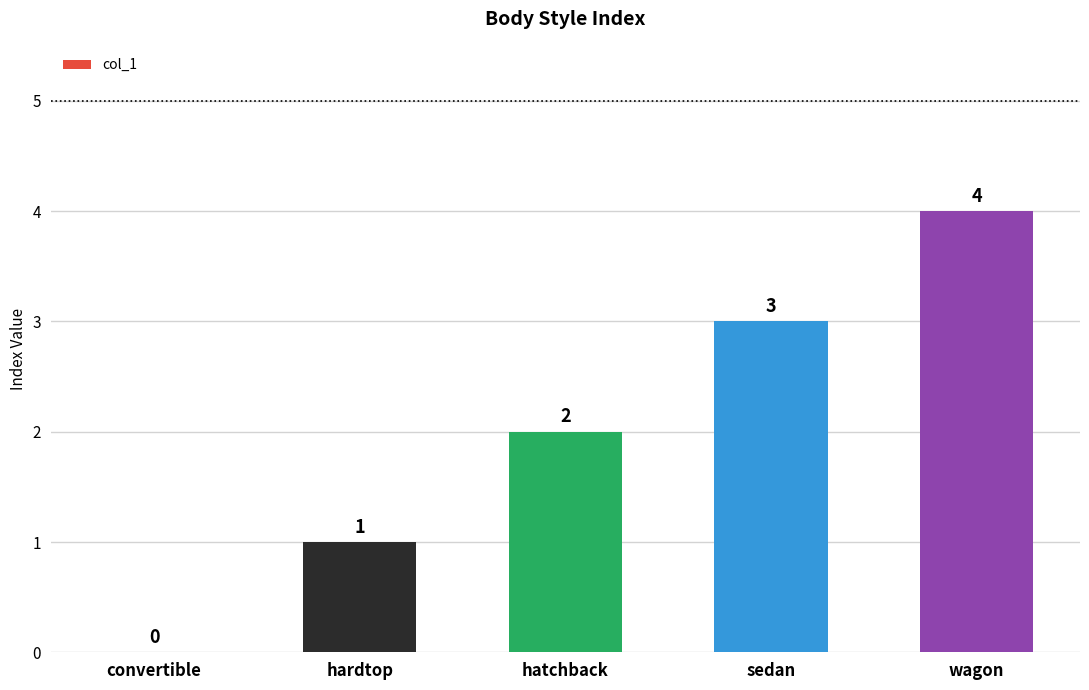

Between hatchback and wagon, which is larger?

wagon